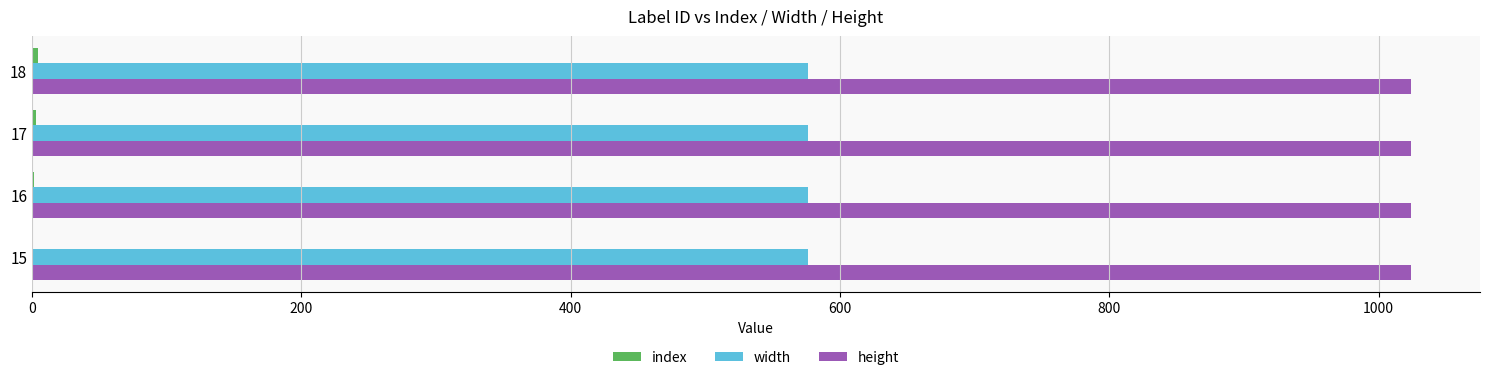

How many data points does each series have?

4